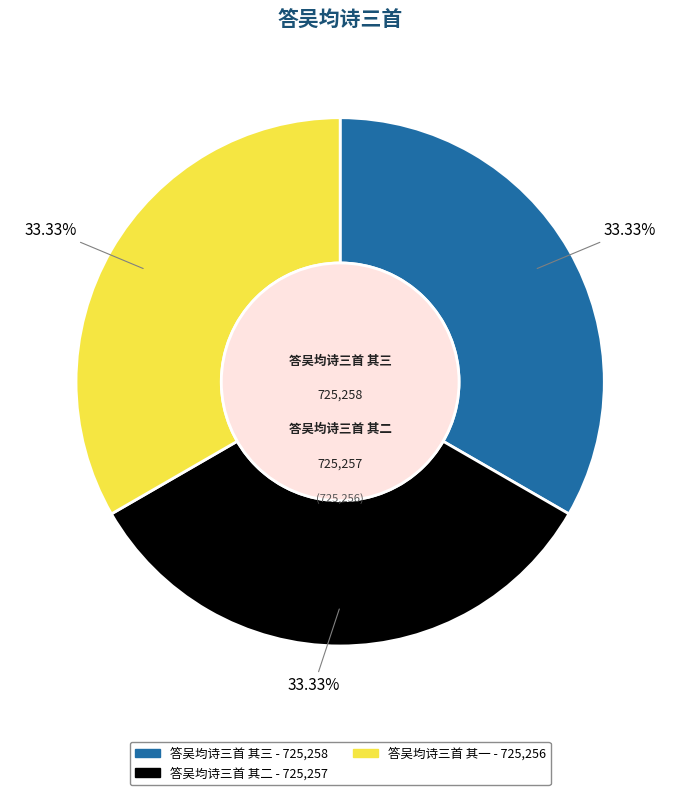

Is there any slice that represents more than half of the pie?

No